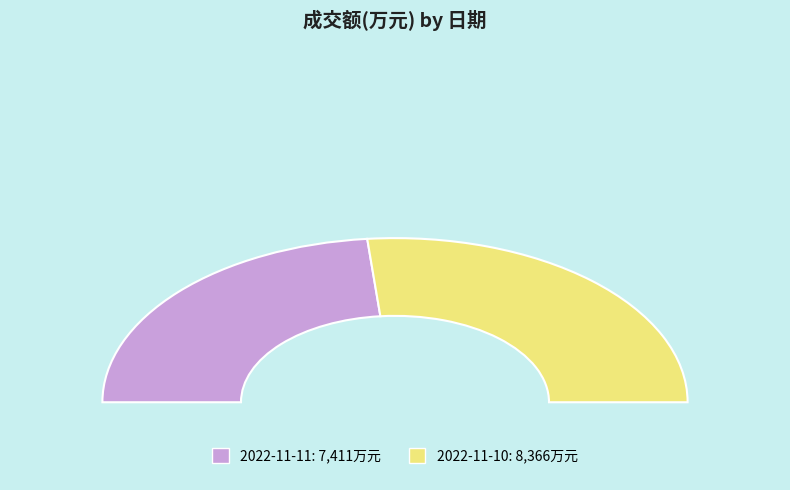

What percentage is the 2022-11-11 slice, to the nearest percent?

47%